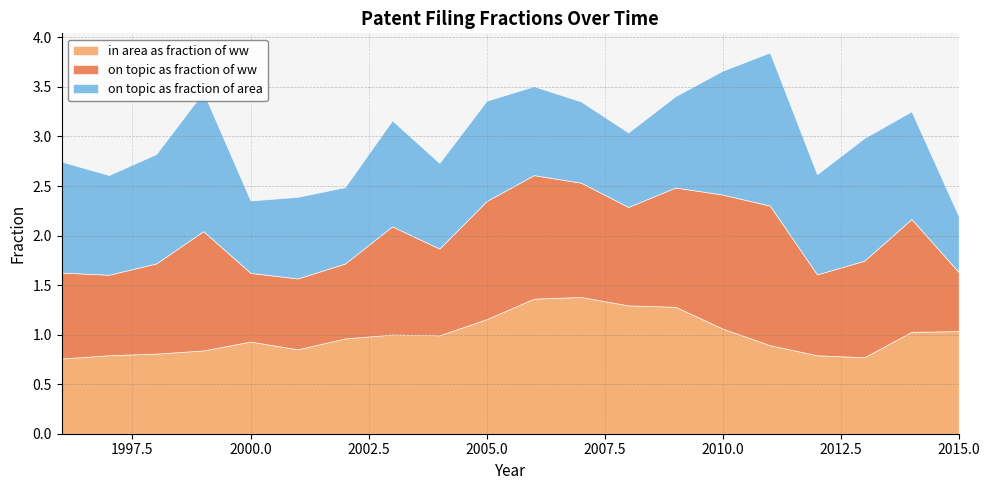

What is the sum of all in_area_as_fraction_of_ww values?

20.0